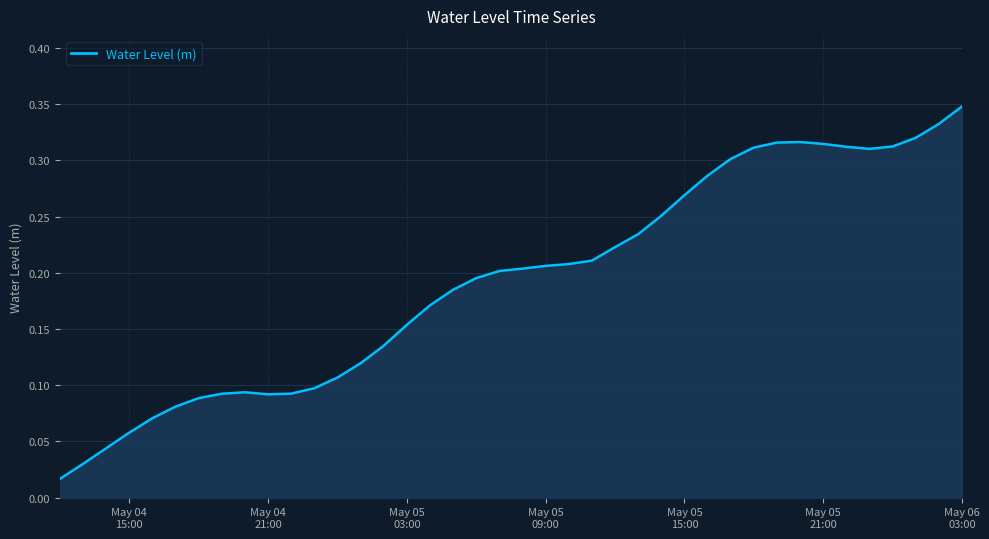

What is the average value?

0.2